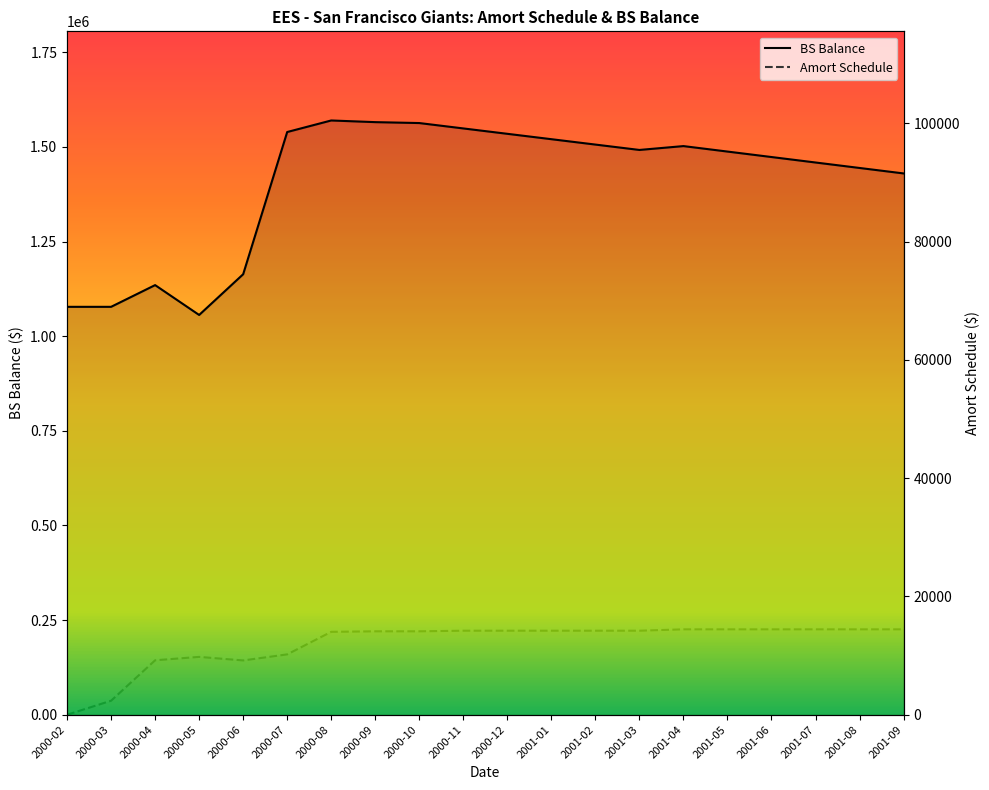

The Amort Schedule series shows 14444.9 at 2001-04. True or false?

True